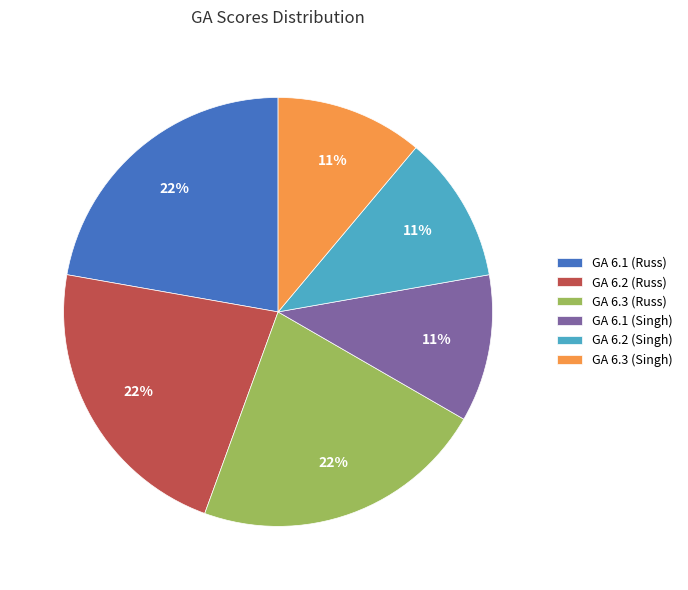

Does GA 6.1 (Singh) account for over 50% of the chart?

No